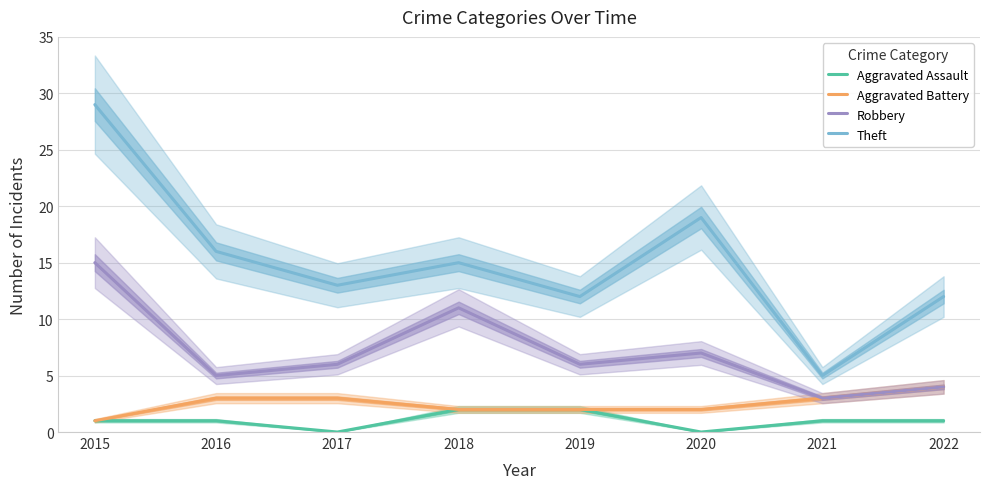

What is the value of the Robbery point at the 6th from the left?

7